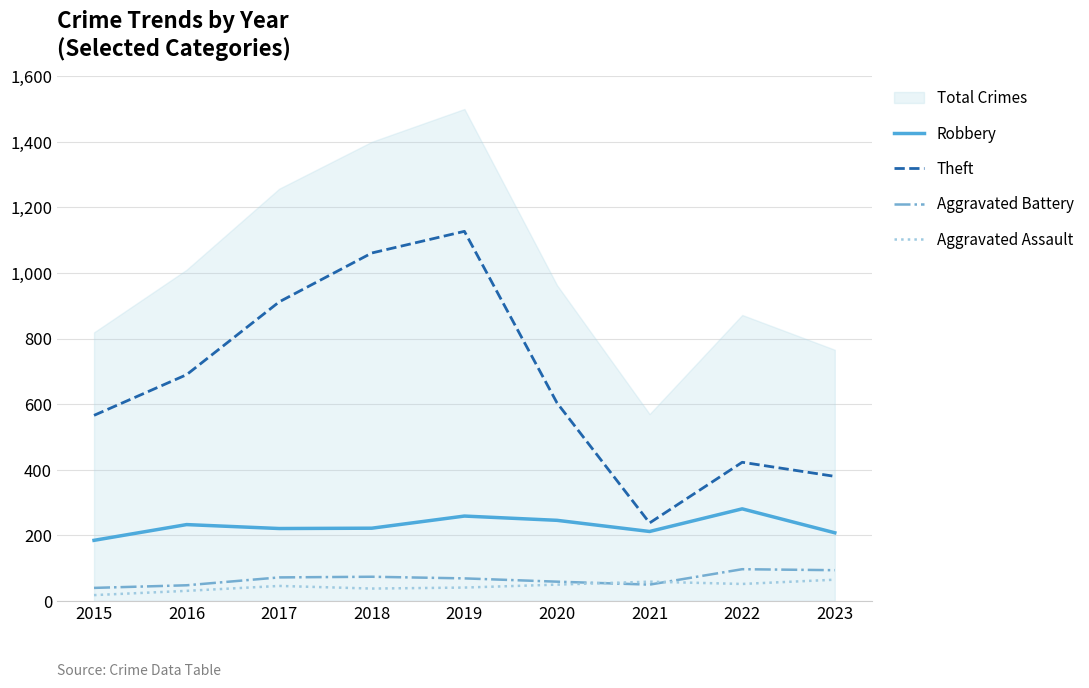

The value of Theft at 2022 is 195. True or false?

False